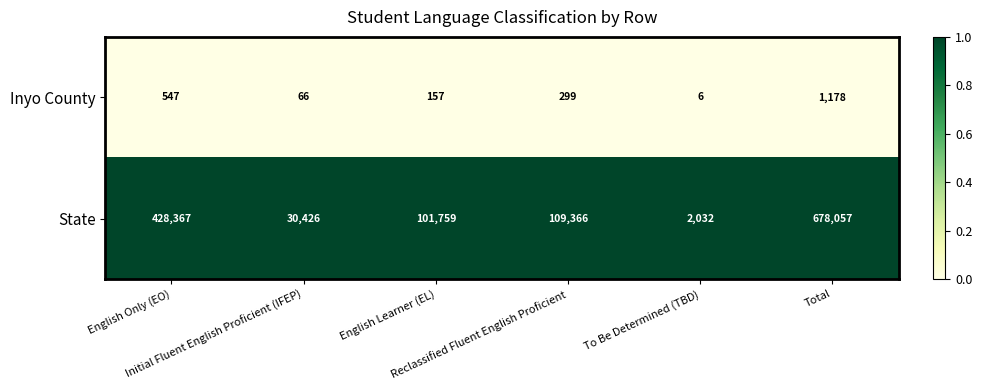

Rank the series by their maximum value, from highest to lowest.

State, Inyo County